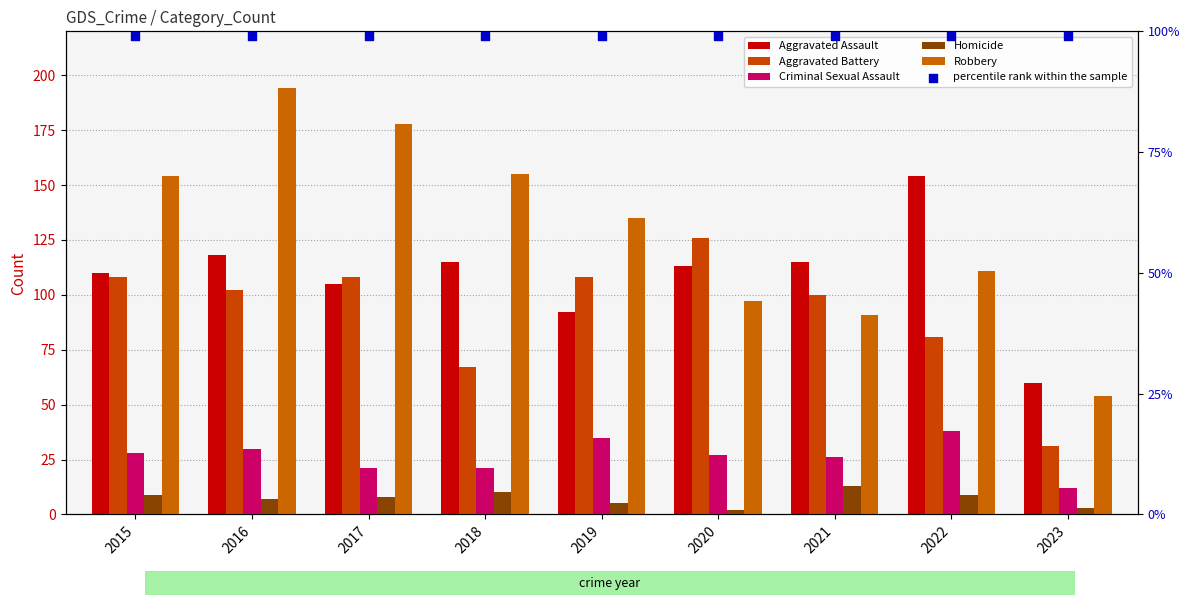

Which series has the largest total across all categories?

percentile rank within the sample